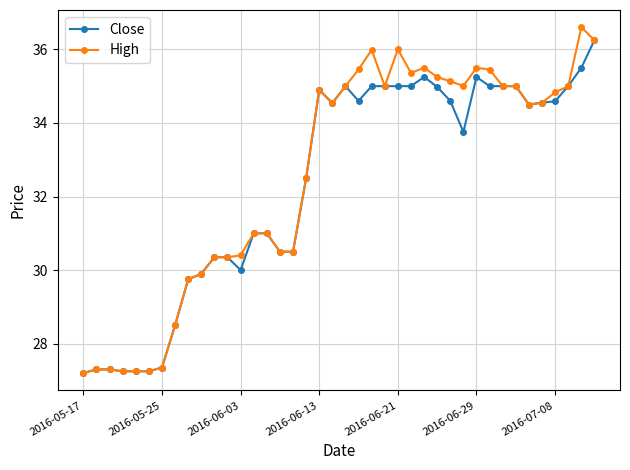

What is the minimum value shown in the chart?

27.2